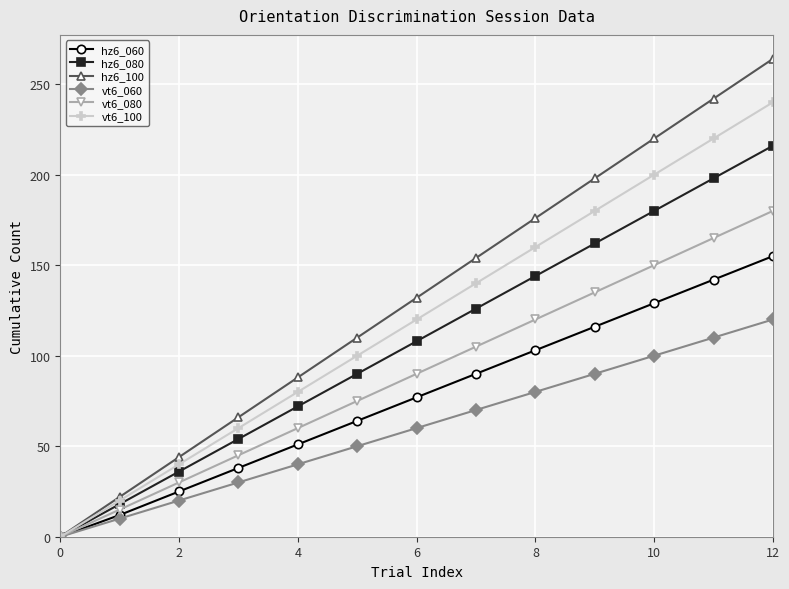

Which series has the largest range (max minus min)?

hz6_100